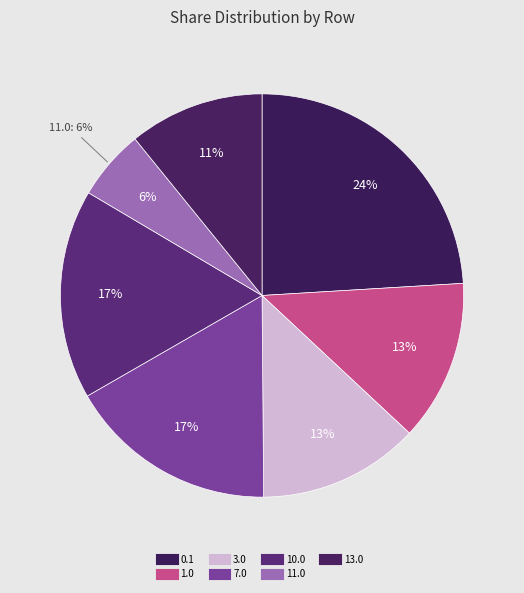

How many slices are in this pie chart?

7